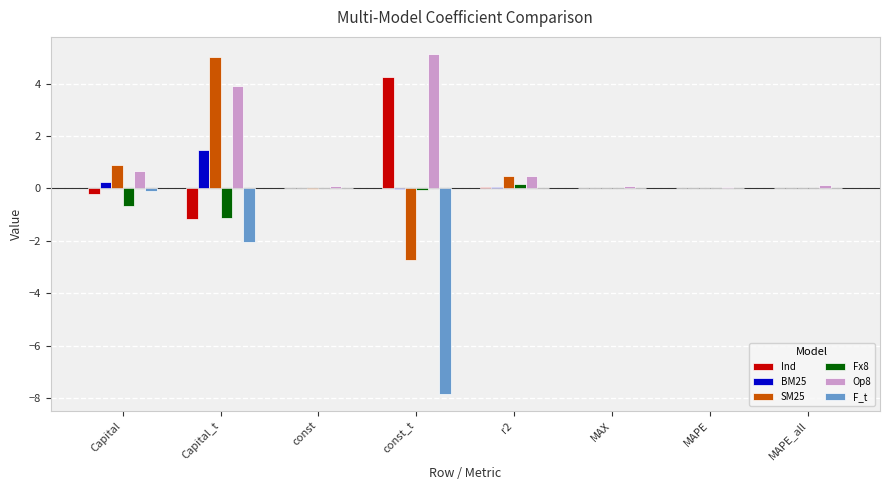

Which series changed the most between const_t and MAPE_all?

F_t